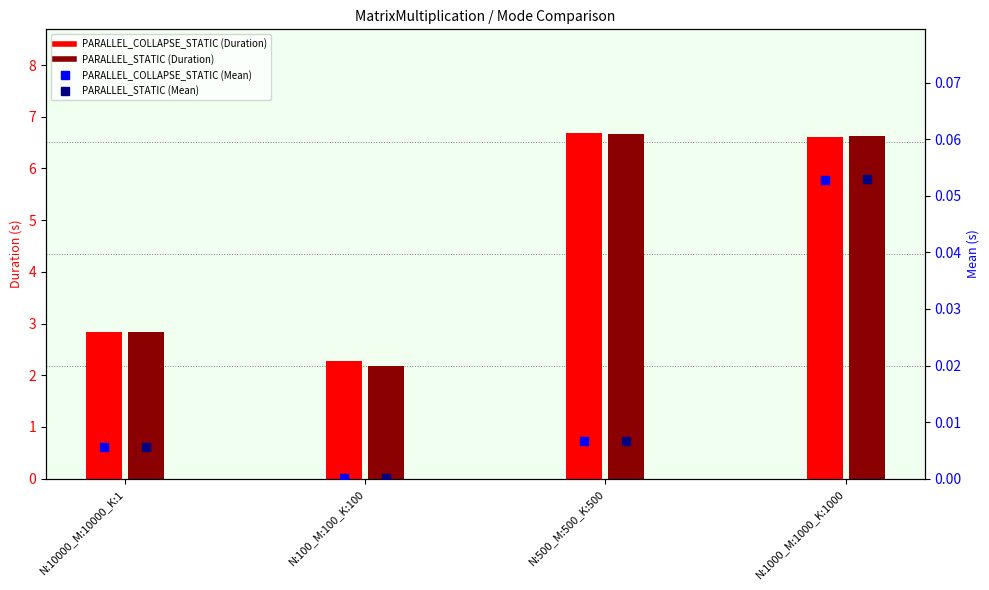

Which series reaches the maximum Y coordinate?

PARALLEL_COLLAPSE_STATIC (Duration)